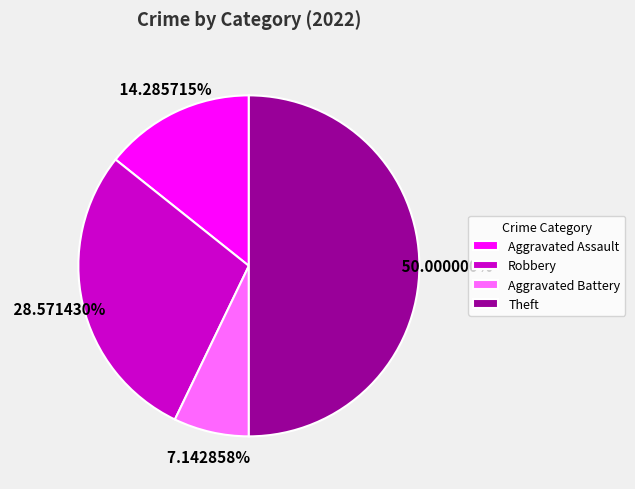

Combined, what portion of the pie is Aggravated Battery and Robbery?

35.7%